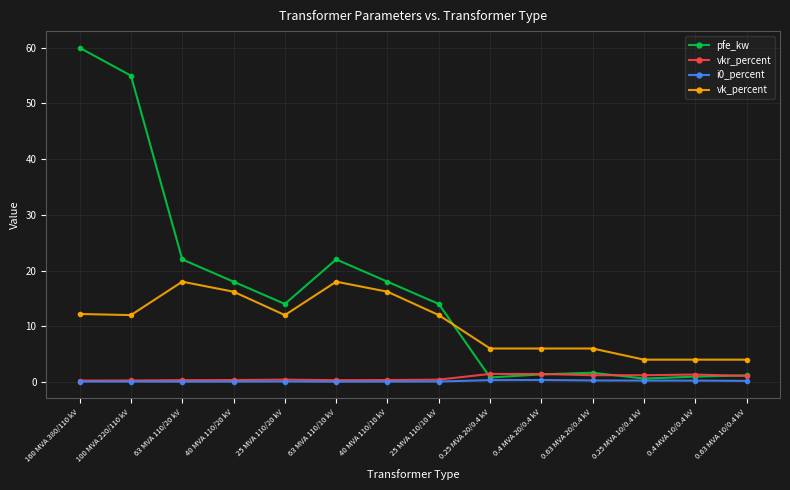

What is the difference between the maximum and minimum values in the i0_percent series?

0.3